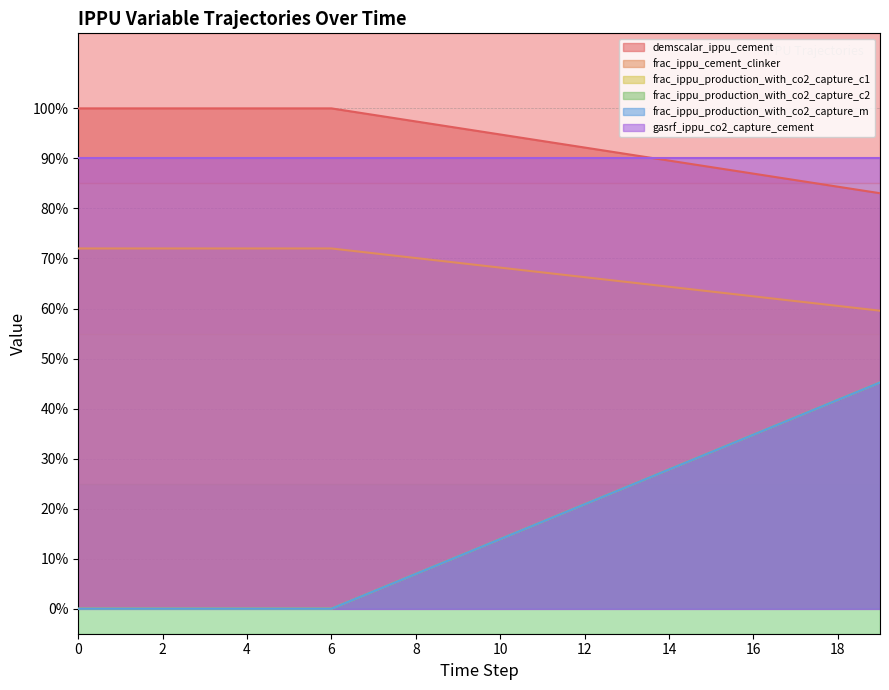

At which label does frac_ippu_cement_clinker reach its minimum?

19